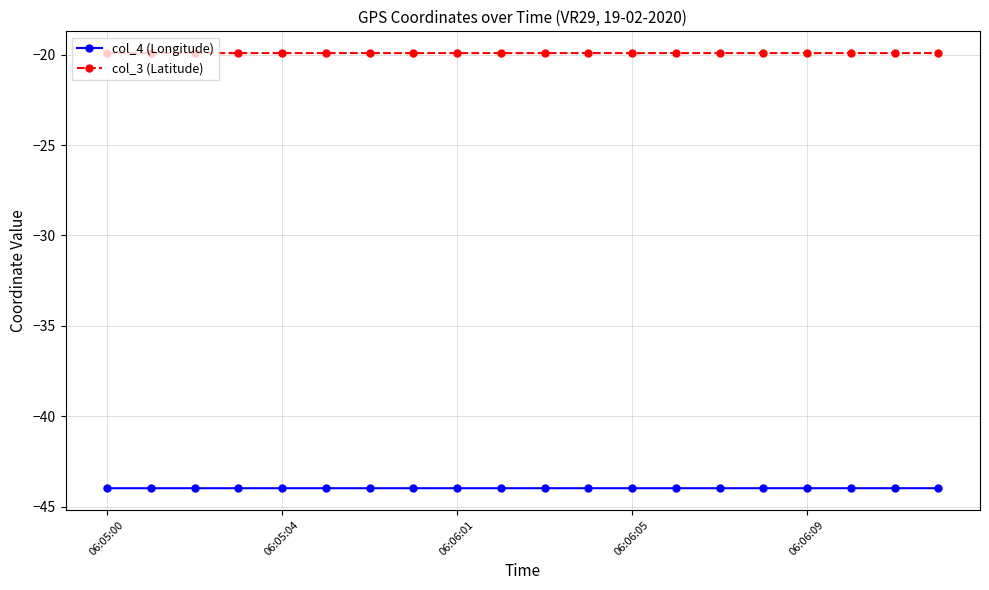

True or false: col_3 (Latitude) has more than 0 points higher than both neighbors.

True